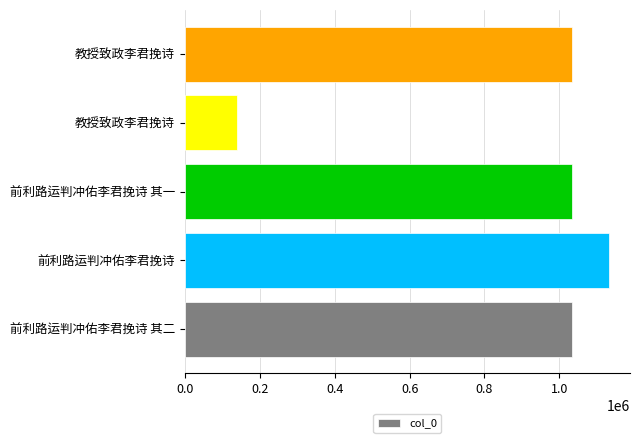

Which category has the highest value across all series?

前利路运判冲佑李君挽诗